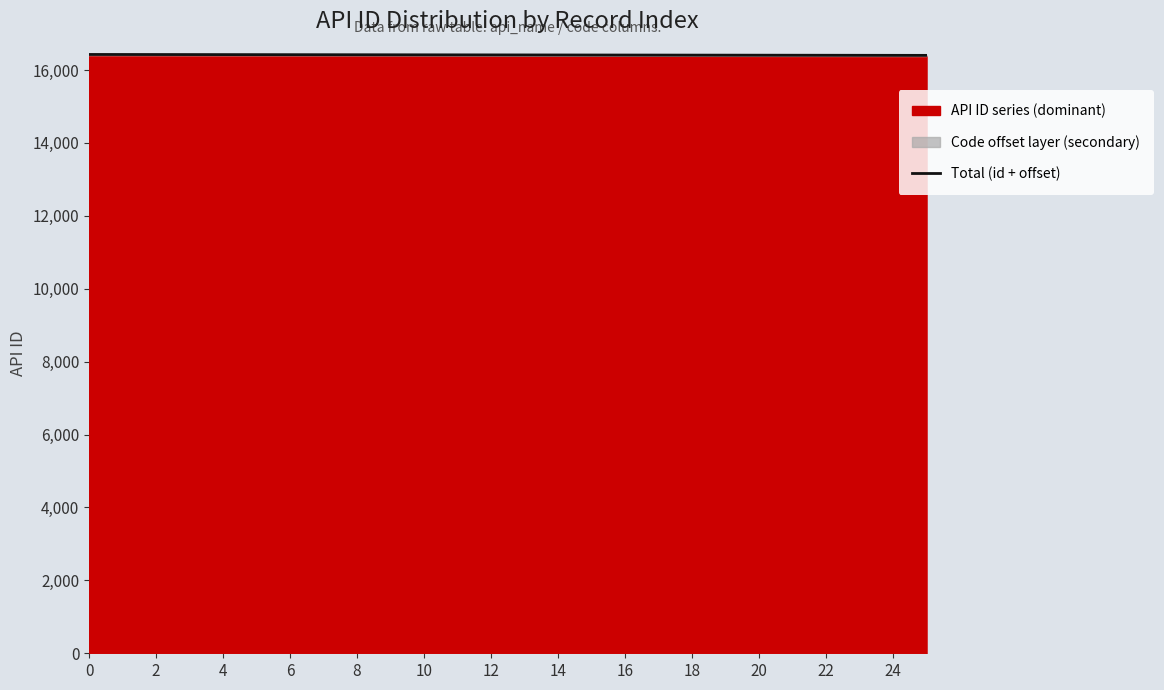

True or false: the data shows 4871 at 24.

False